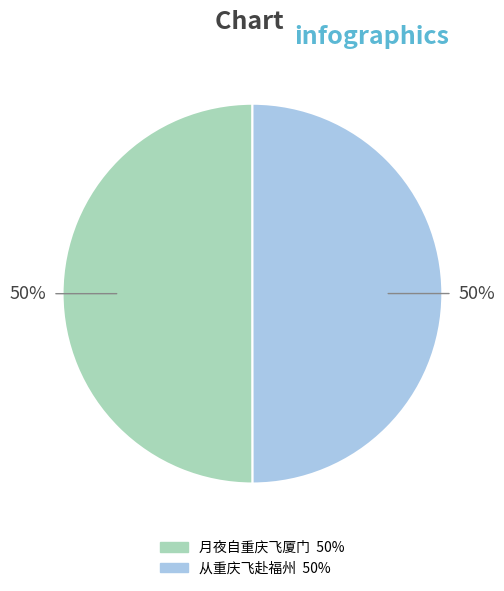

What is the ratio of the value at 从重庆飞赴福州 to the value at 月夜自重庆飞厦门?

1.0